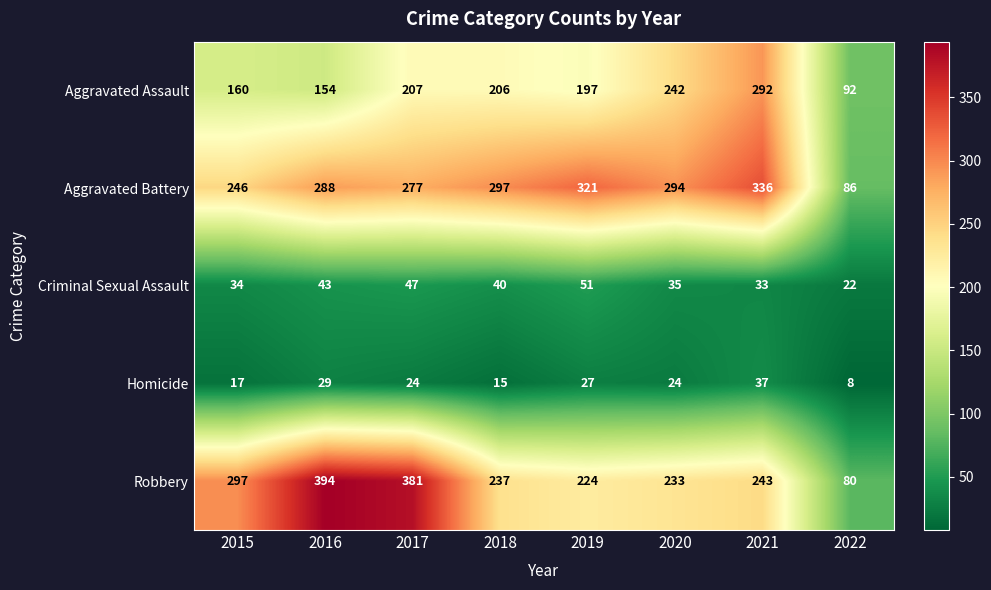

How many distinct data groups are displayed?

5